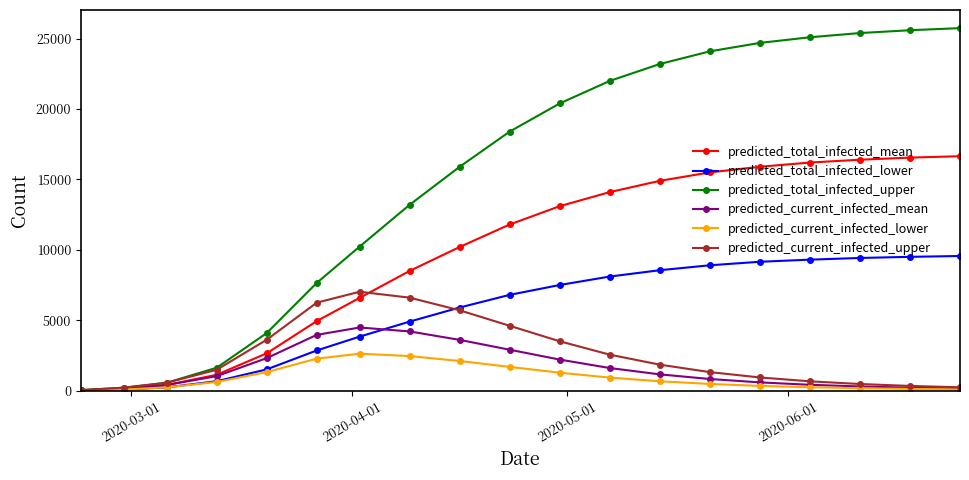

Does the chart have visible grid lines?

No